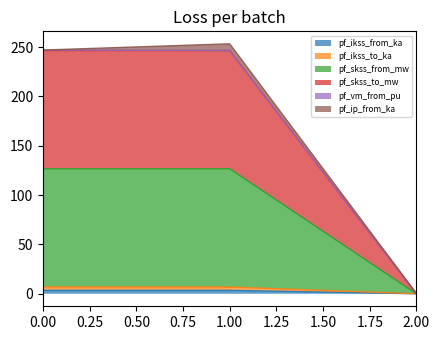

The pf_skss_from_mw series shows 407.0 at 0.0. True or false?

False